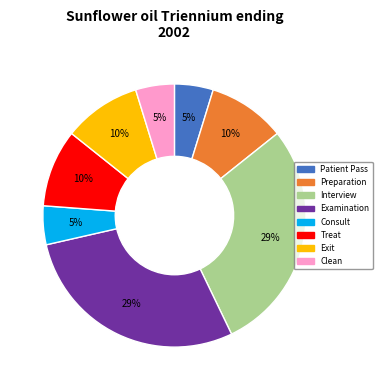

Is it true that Interview is 29% of the pie?

True